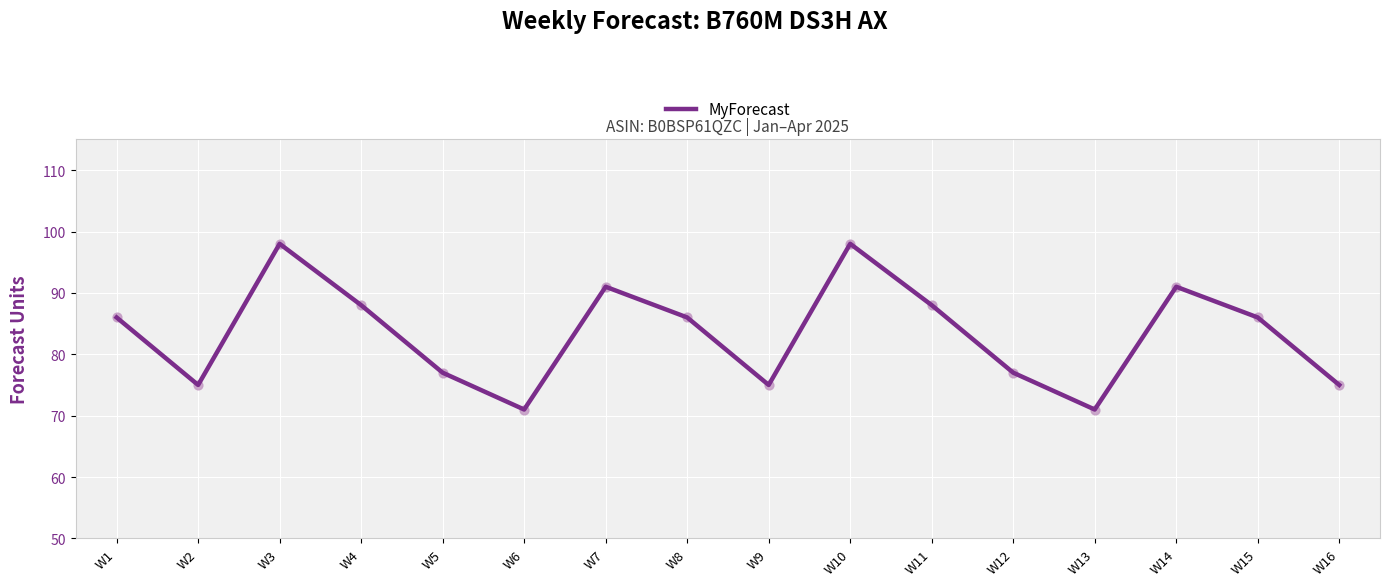

What is the ratio of the value at W7 to the value at W11?

1.0